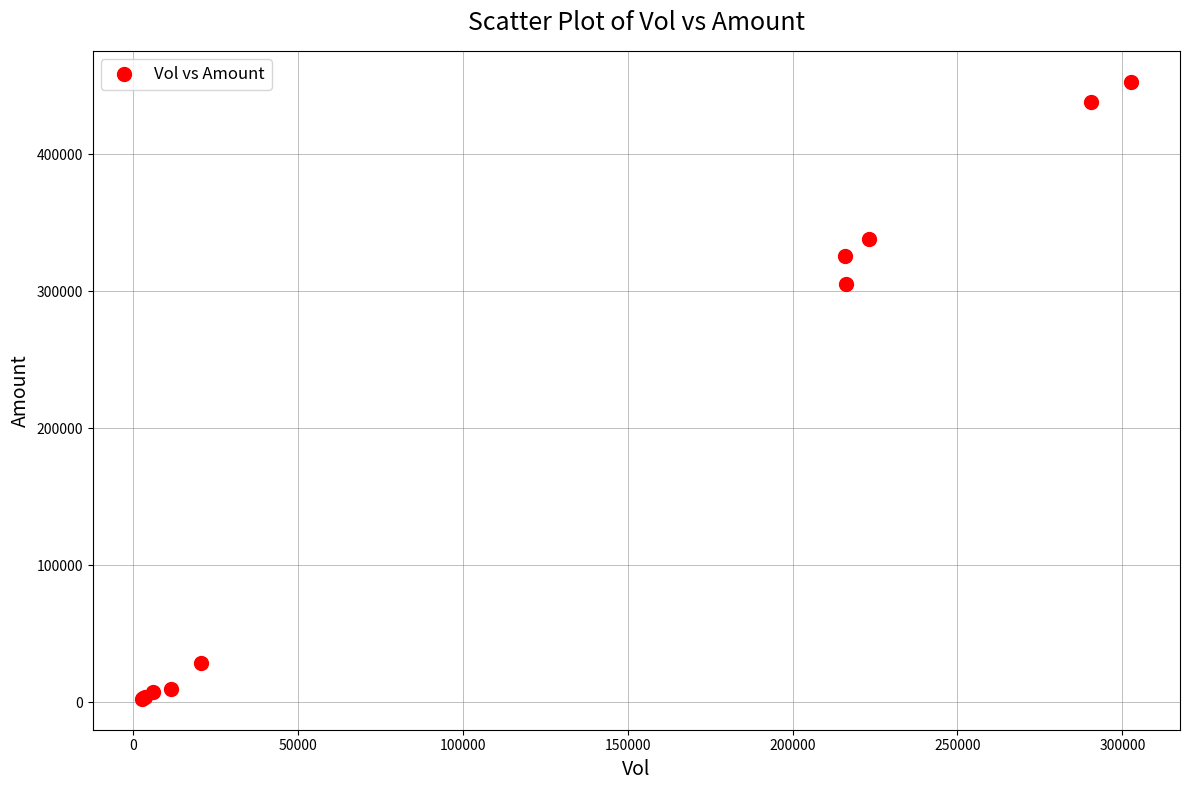

What Y value in the scatter plot is closest to 227848?

305145.9